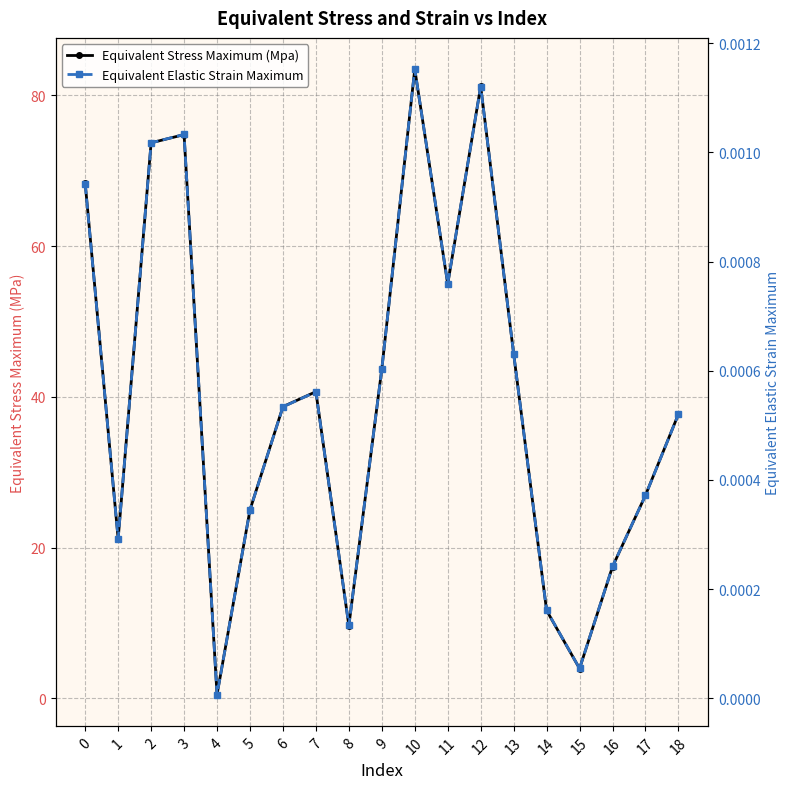

How many series are shown in this chart?

2